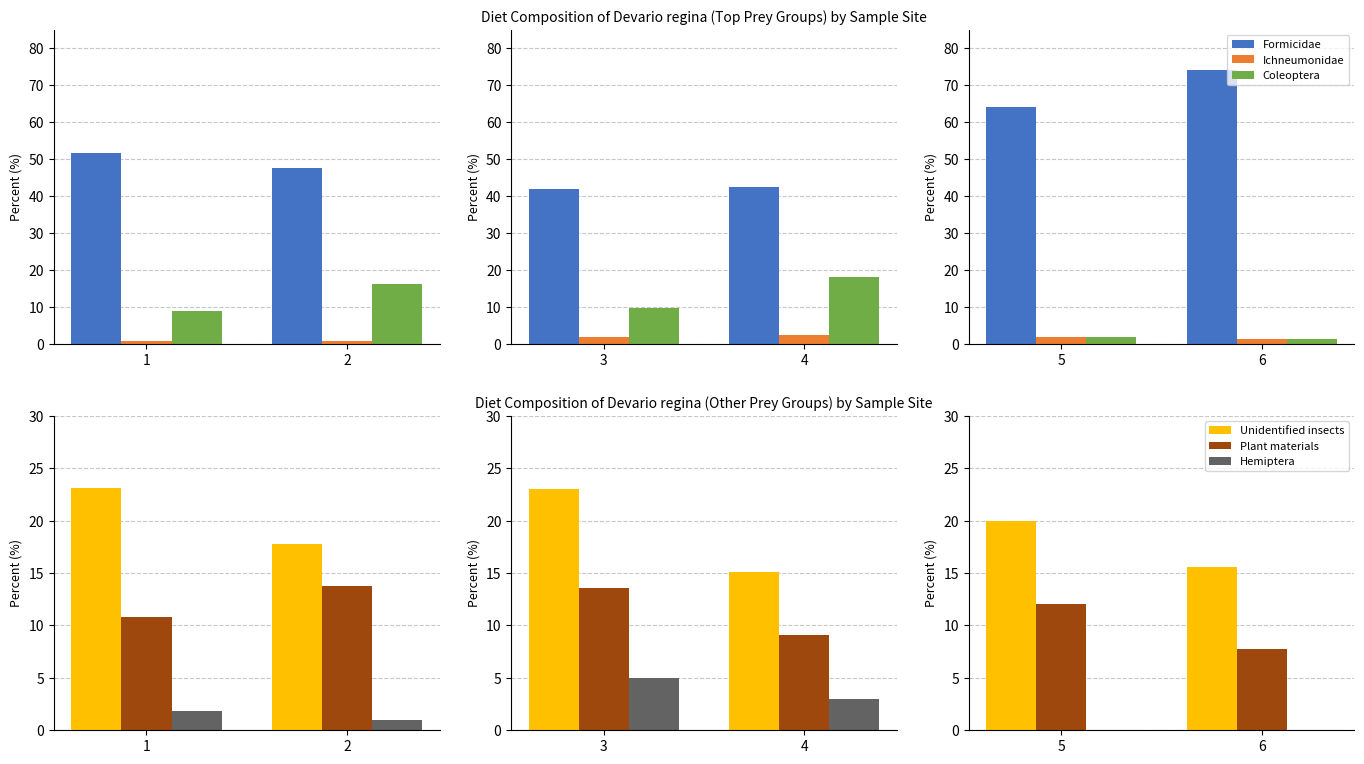

What is the value of the Ichneumonidae bar at the 2nd from the left?

1.3